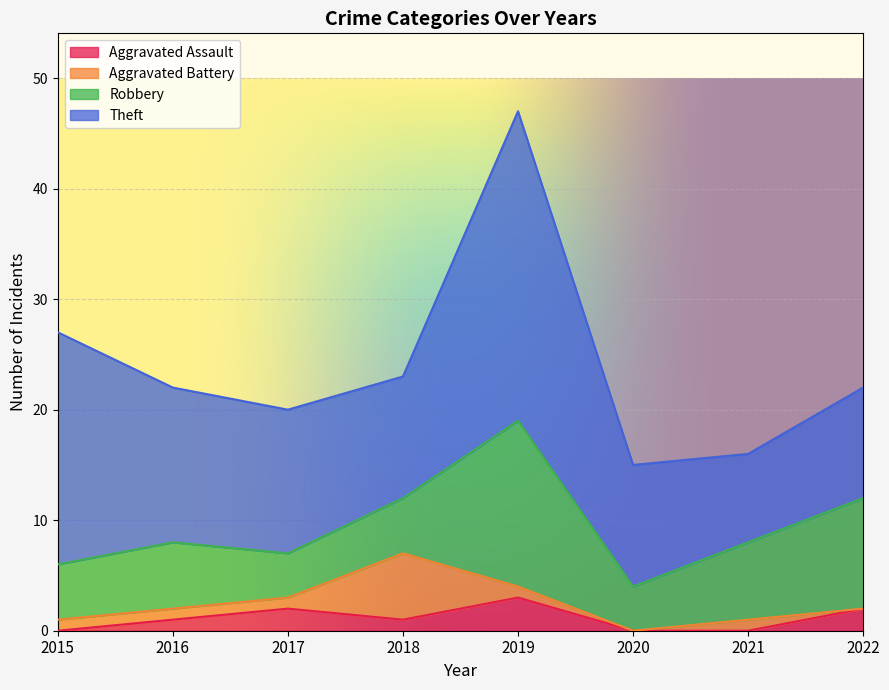

Between 2017 and 2016, which is larger?

2017